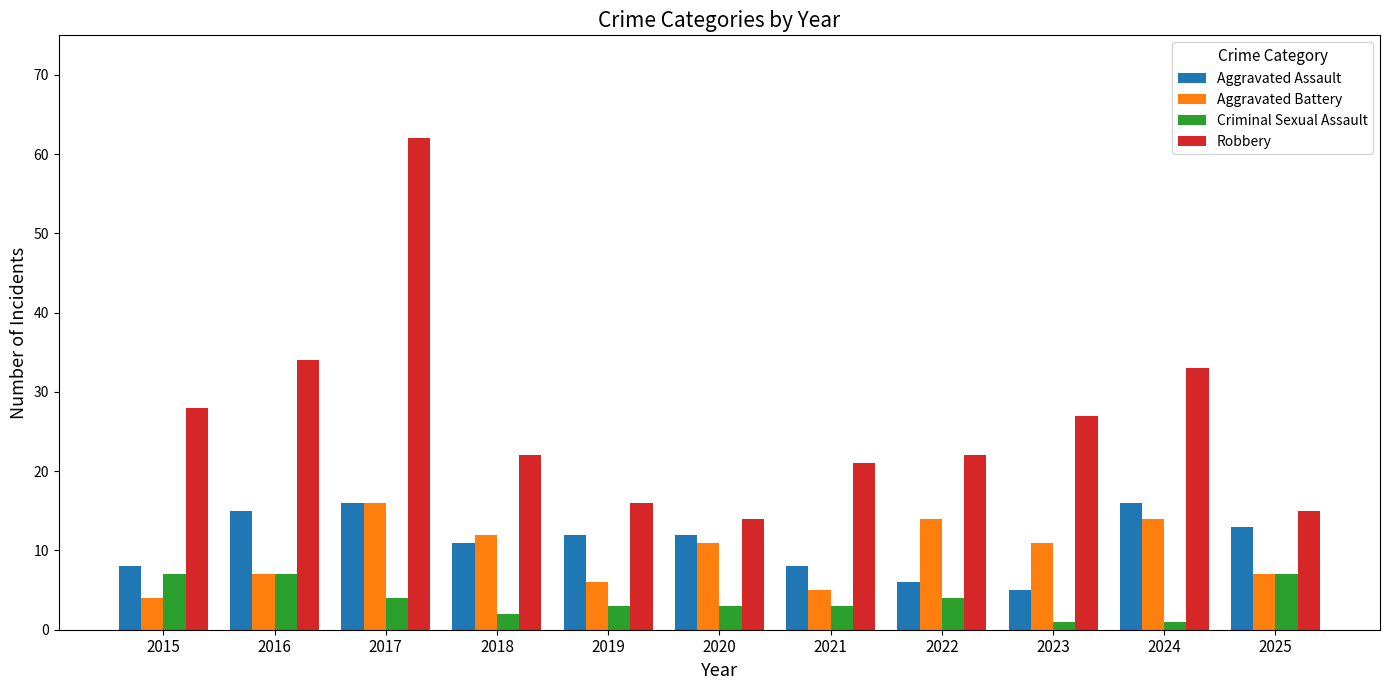

What is the lowest value of the Criminal Sexual Assault series?

1